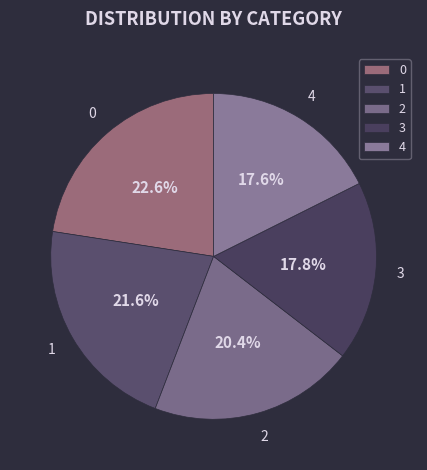

What is the total percentage of 0 and 4?

40.2%